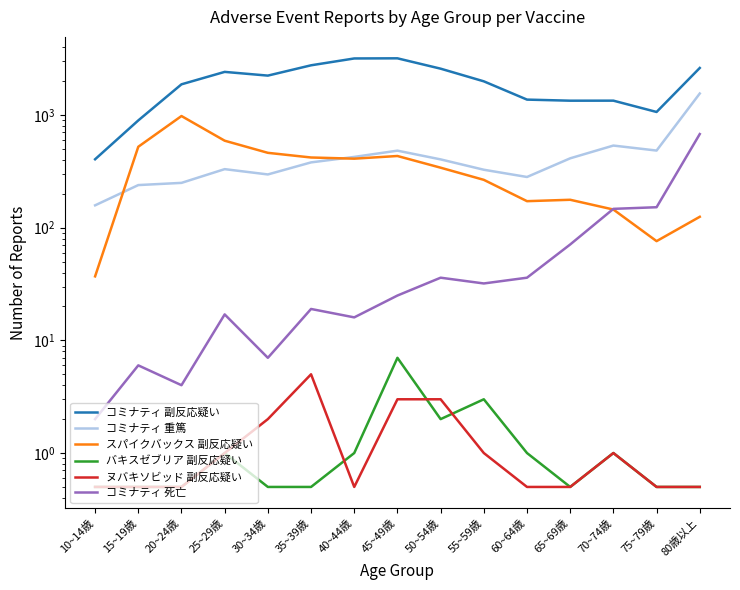

In コミナティ 重篤, how many points are higher than both neighbors (excluding endpoints)?

3